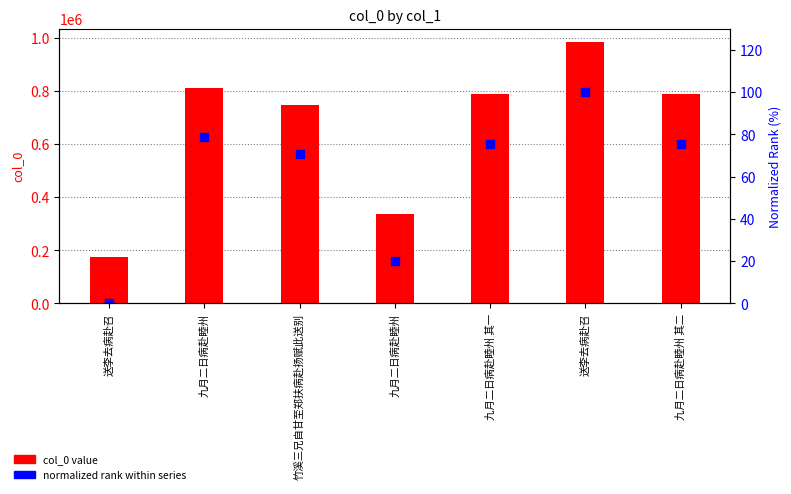

At which category is the sum across all series the highest?

送李去病赴召